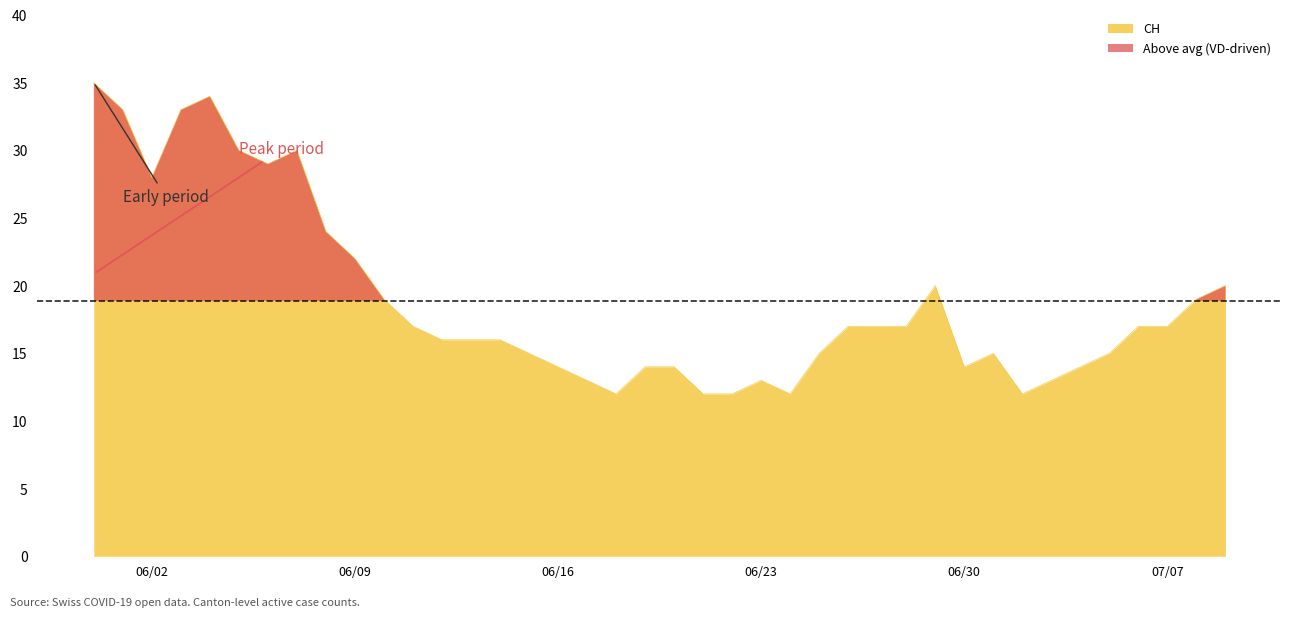

Does the chart have visible grid lines?

No